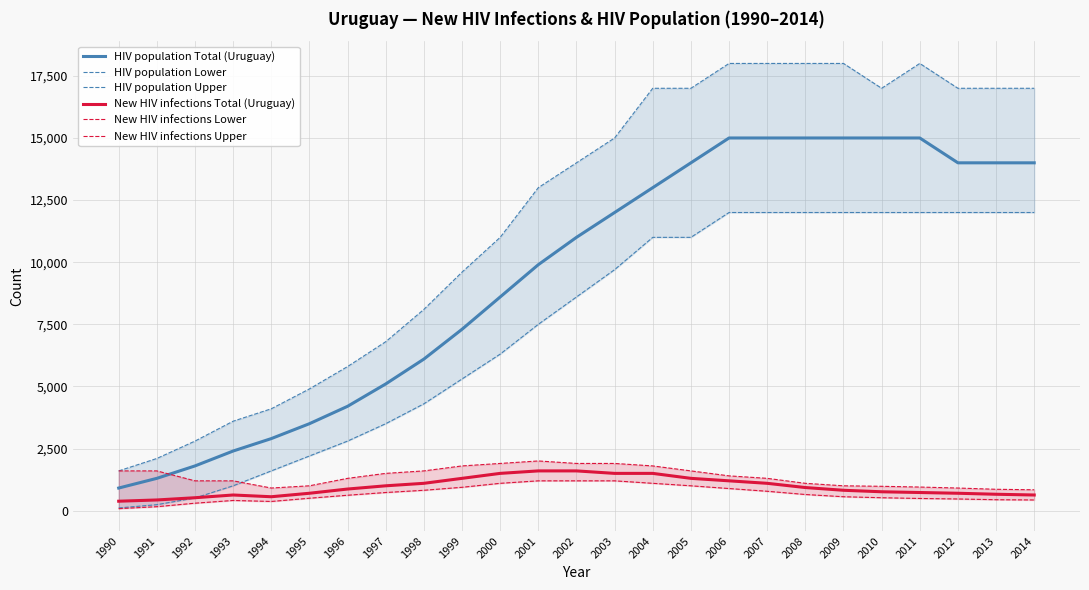

Rank the series by their maximum value, from lowest to highest.

New HIV infections Lower, New HIV infections Total (Uruguay), New HIV infections Upper, HIV population Lower, HIV population Total (Uruguay), HIV population Upper